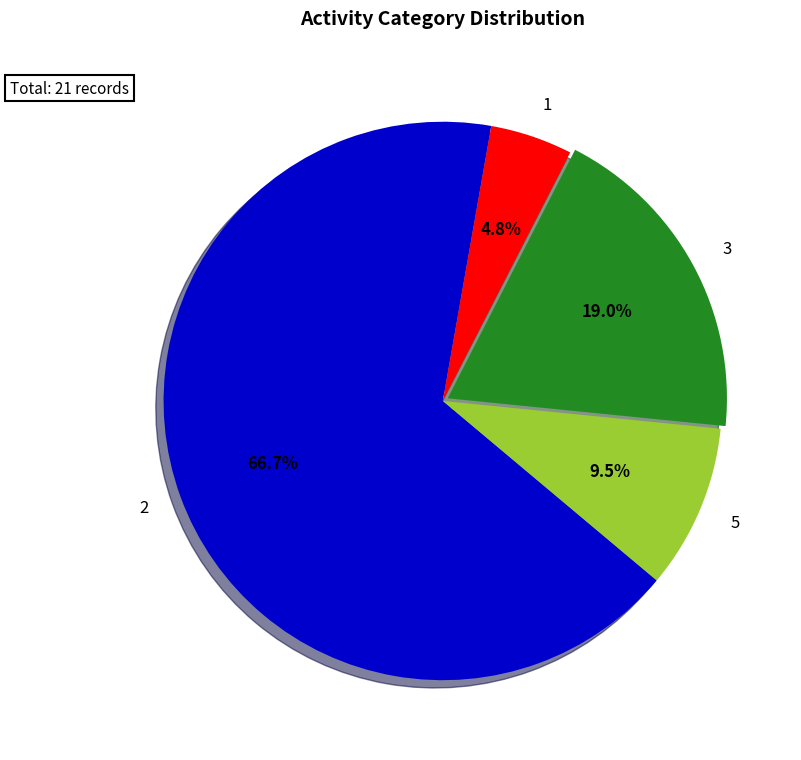

Which slice represents more than half of the pie?

2